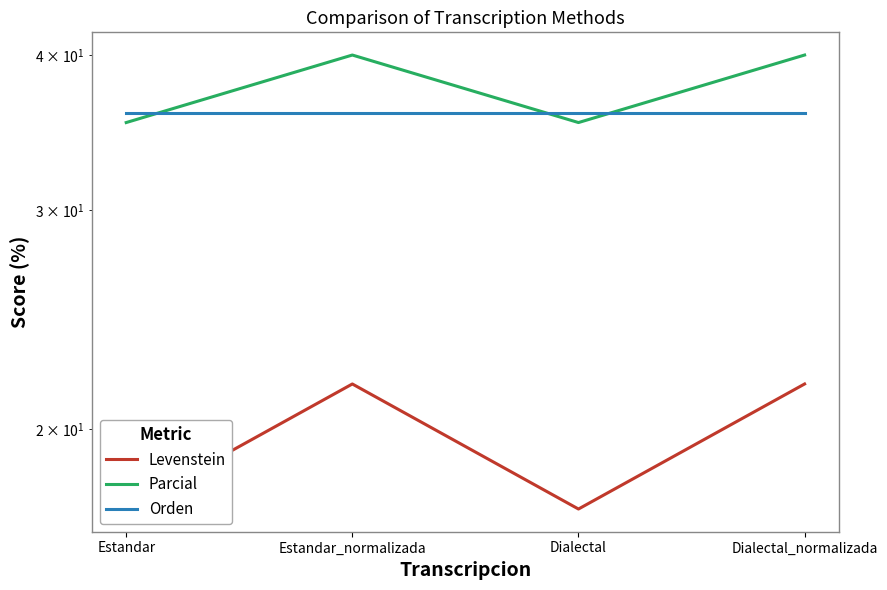

The value of Orden at Estandar is 35.9. True or false?

True